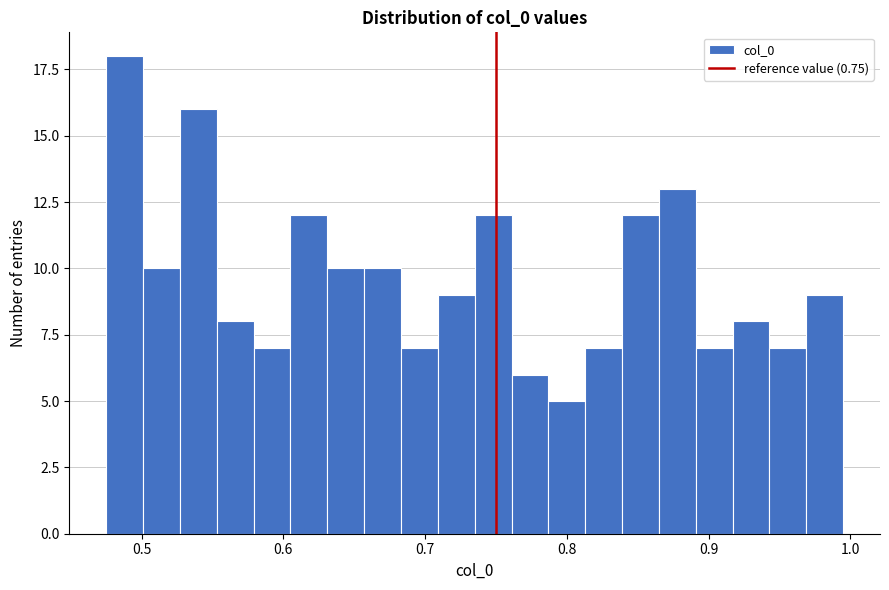

Read against the x-axis, roughly where is the centre of the tallest bar?

0.49